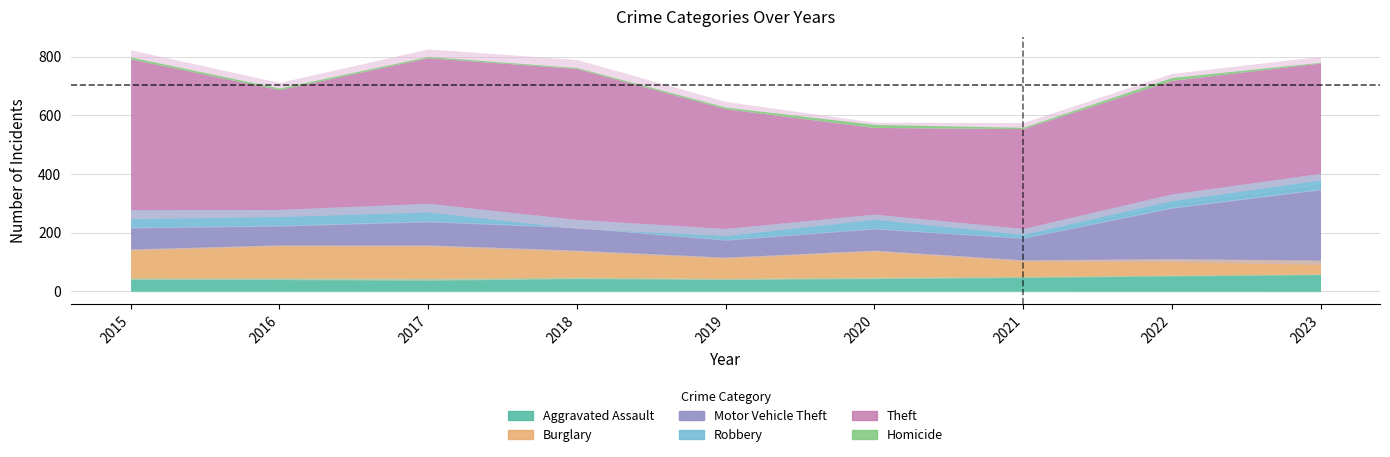

True or false: Robbery and Theft cross at least once.

False